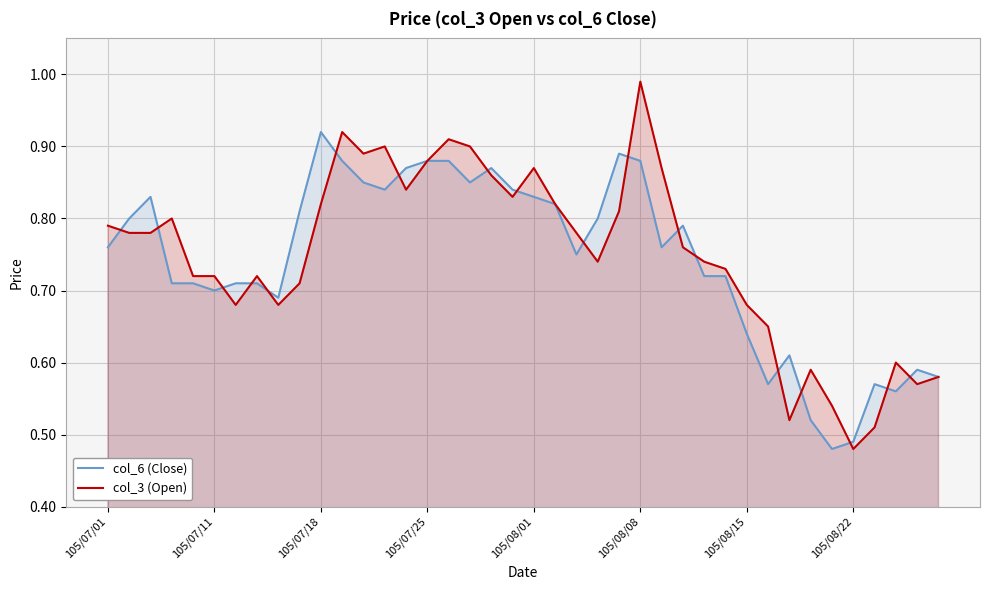

What is the average value of the col_3 (Open) series?

0.7